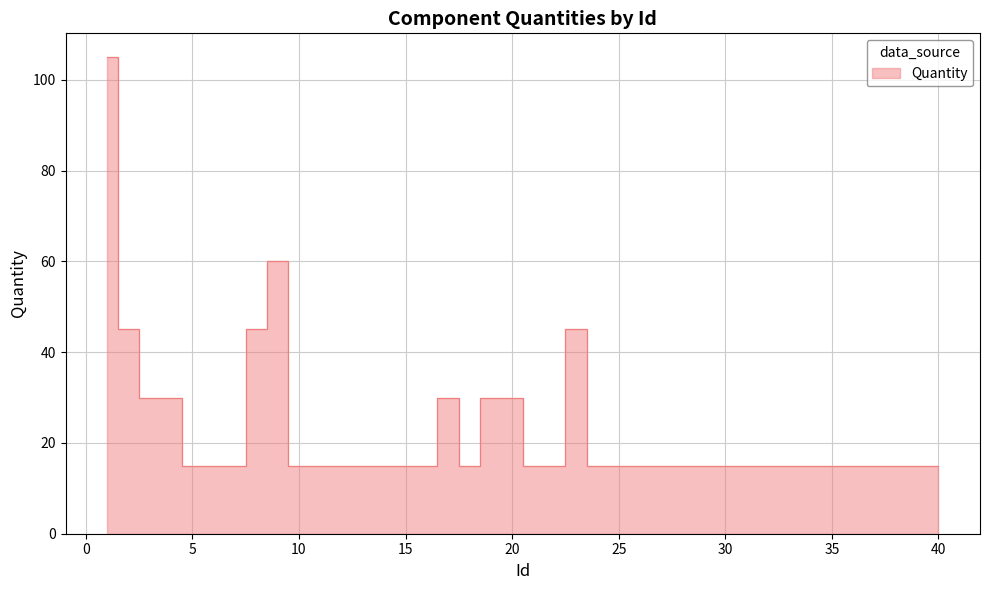

How many points are lower than both their immediate neighbors (excluding endpoints)?

1